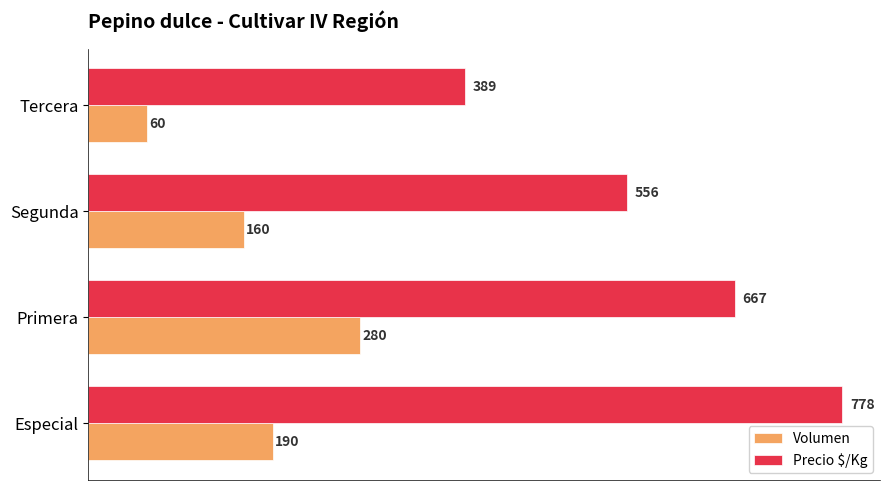

What are all the series names shown in the legend?

Volumen, Precio $/Kg